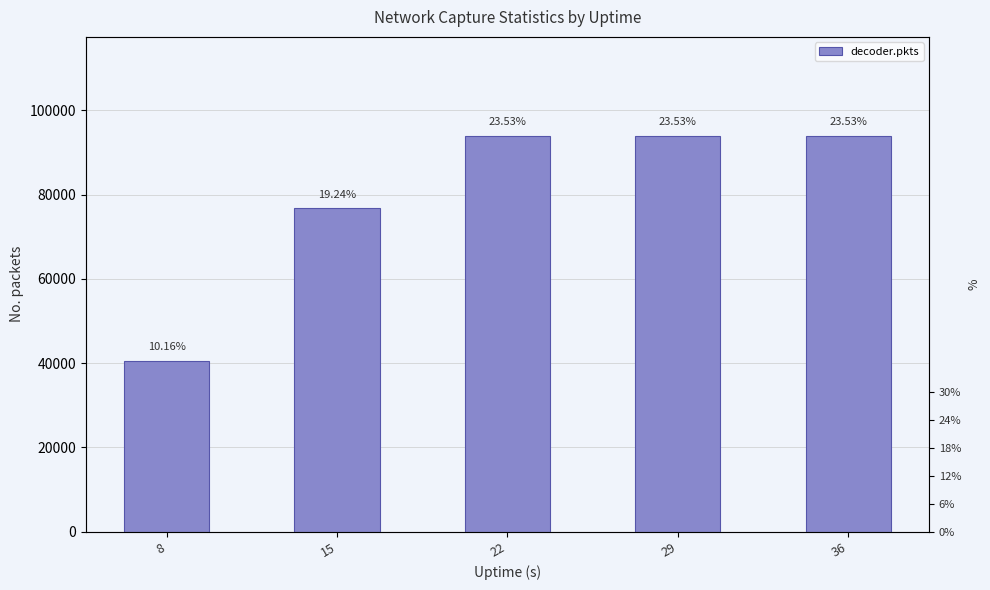

Is it true that the value at 29 is 93930?

True